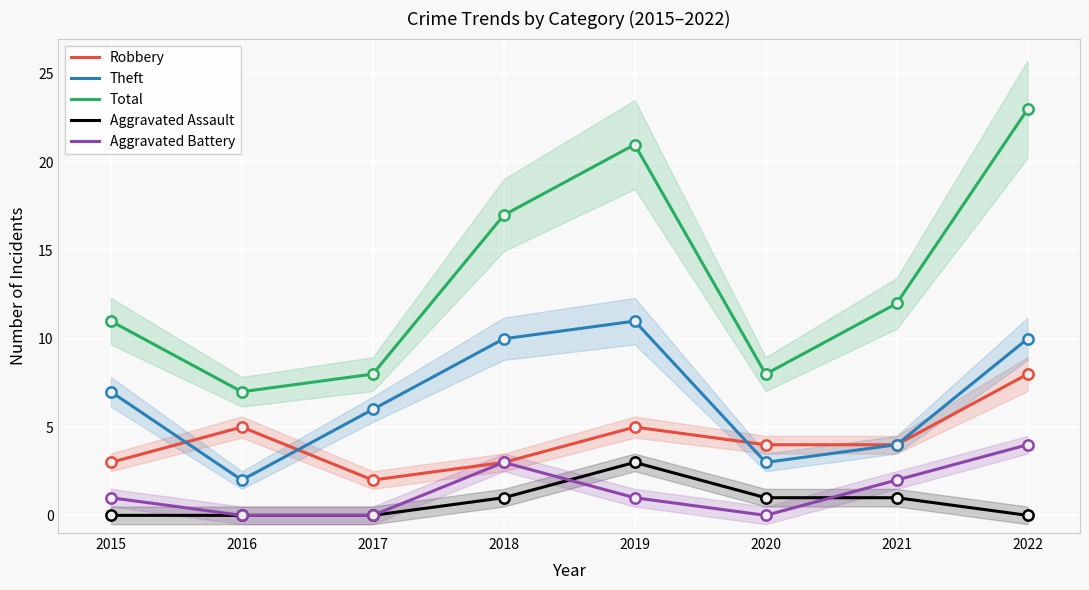

Which series reaches the minimum Y coordinate?

Aggravated Assault